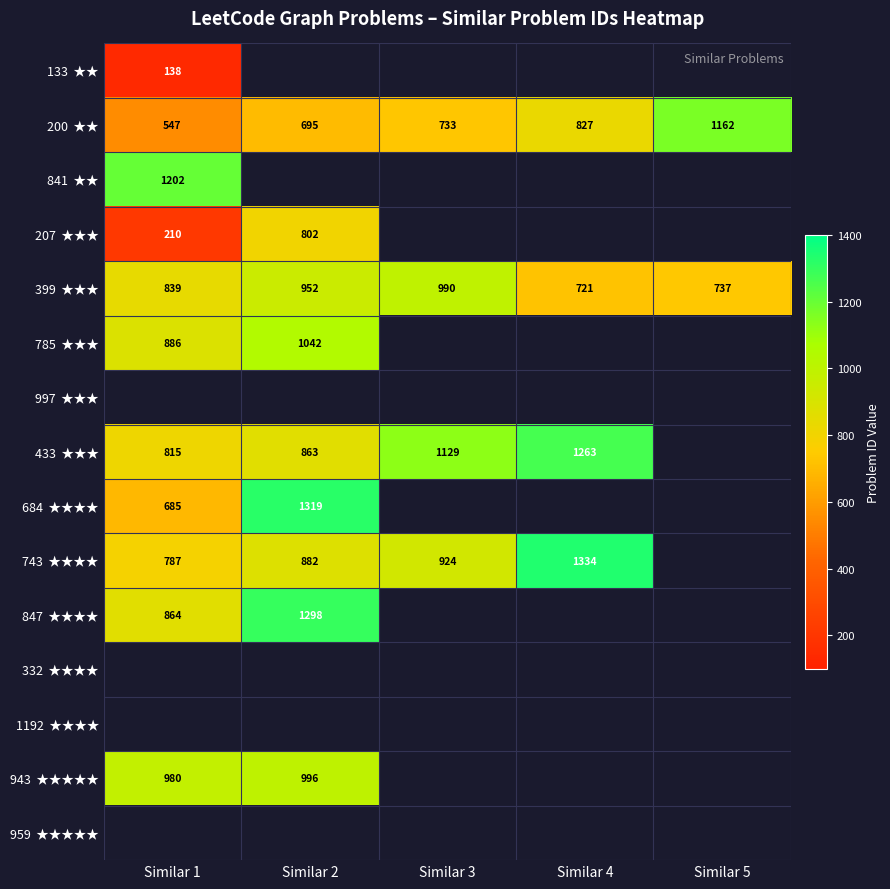

Is the value of 1192 ★★★★ at Similar 4 greater than the value of 399 ★★★ at Similar 1?

No